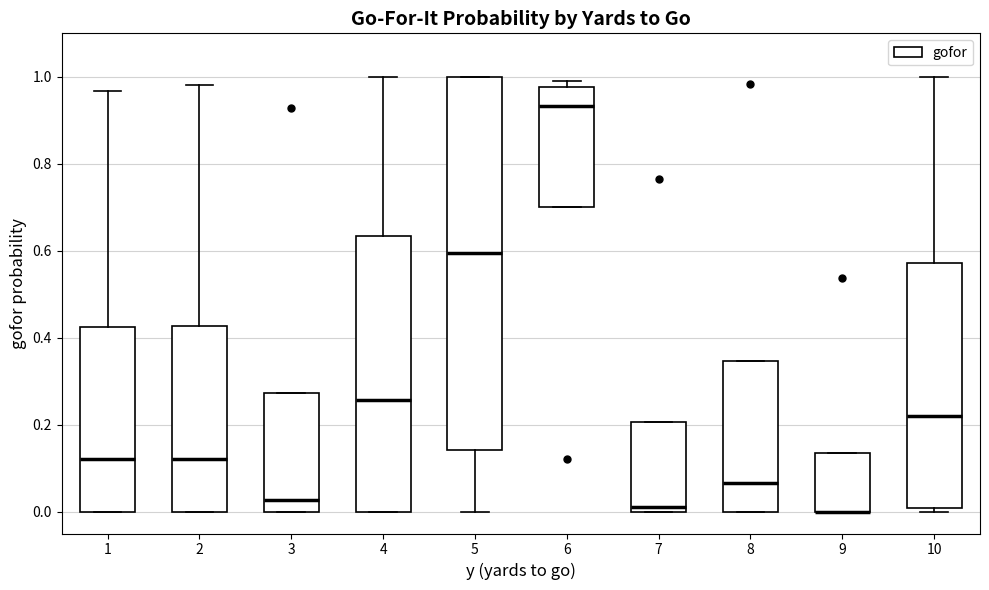

Where is the lower edge of the box at x = 9 on the y-axis? The values are not printed on the chart, so give them approximately, as read against the axis.

0.00